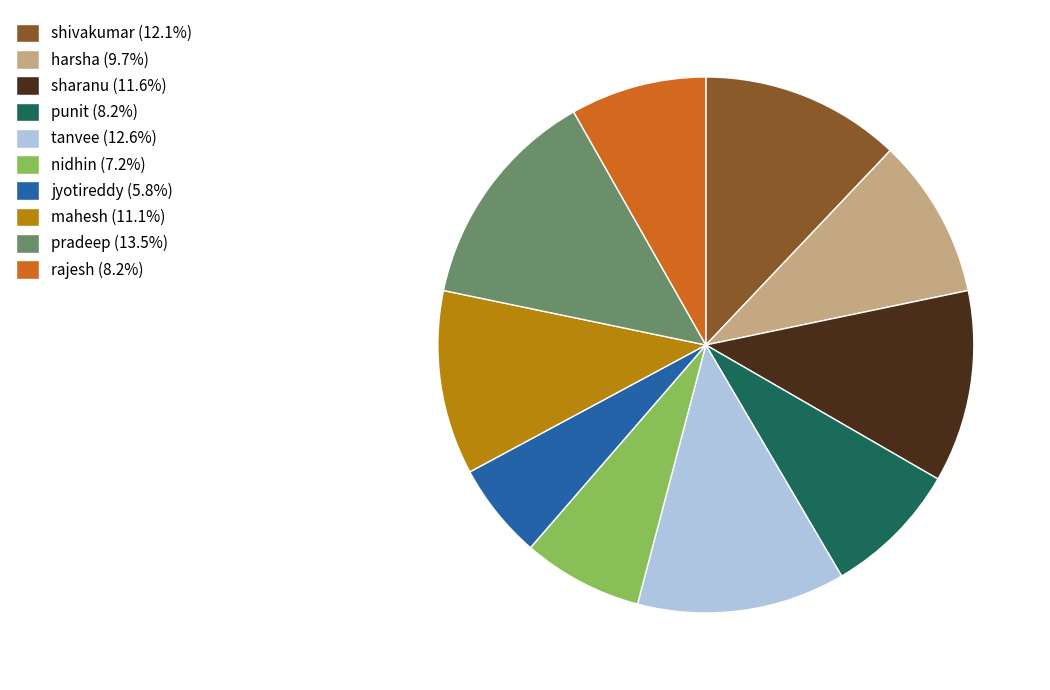

Is the sum of shivakumar (12.1%) and rajesh (8.2%) greater than half?

No